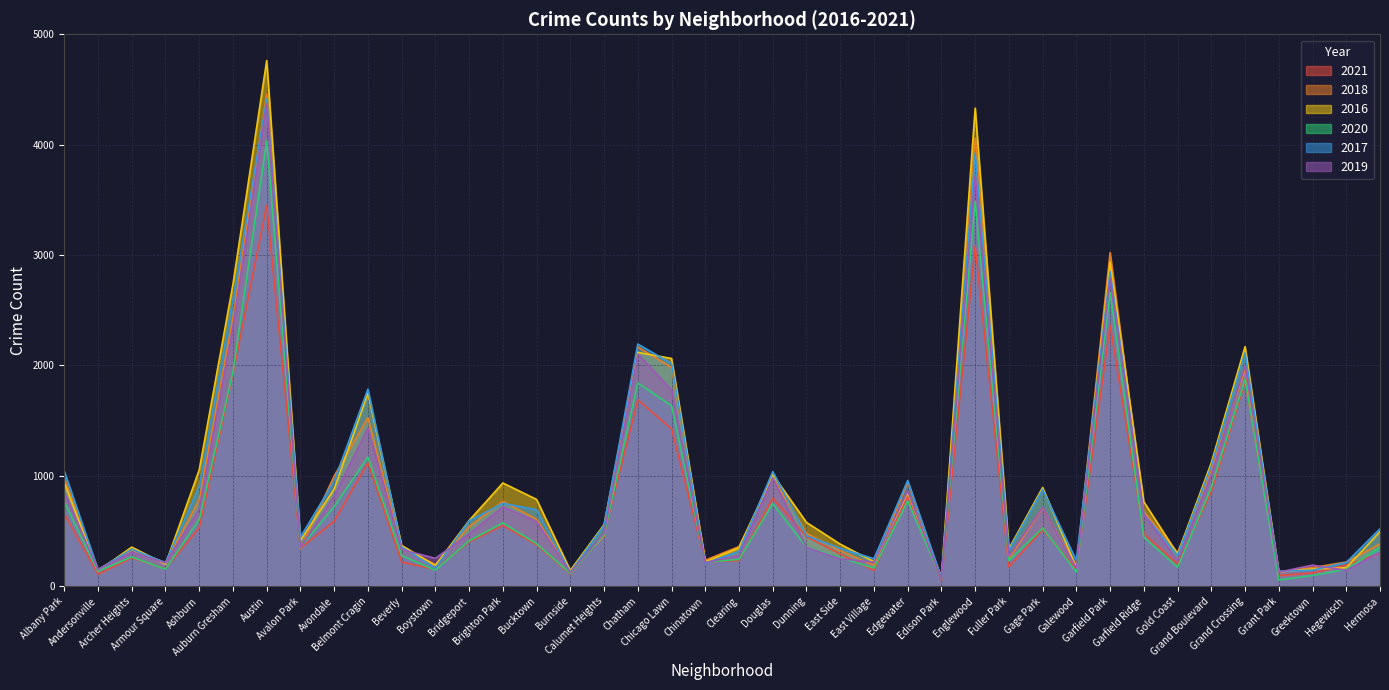

Reading left to right, extract all data points from this chart.

2021: 655	107	257	158	531	1924	3449	345	588	1119	218	153	401	551	374	110	473	1688	1425	222	232	798	449	291	144	816	52	3081	175	512	151	2365	474	200	856	1851	96	120	192	298
2018: 983	151	328	214	783	2430	4457	342	998	1526	346	194	539	768	607	138	454	2168	1981	236	359	984	479	322	188	947	66	4059	249	710	182	3023	677	303	1055	1961	130	168	219	383
2016: 938	138	354	199	1054	2736	4762	415	880	1749	369	189	595	935	786	143	558	2118	2063	221	349	1011	578	381	222	847	82	4331	340	894	170	2937	764	291	1119	2170	129	156	167	494
2020: 763	136	265	154	603	1942	4035	353	720	1169	278	145	411	574	385	116	468	1841	1635	218	243	748	354	259	165	772	65	3484	231	527	129	2662	443	172	896	1875	56	97	153	351
2017: 1043	149	335	213	905	2598	4414	445	952	1786	355	163	592	751	693	126	549	2194	2017	207	317	1038	458	343	249	958	75	3924	325	876	232	2849	653	279	1089	2113	136	145	215	520
2019: 850	150	308	211	698	2353	4368	351	817	1431	333	252	473	718	586	125	481	2102	1779	214	278	982	351	248	218	863	62	3714	274	716	163	2793	650	230	1008	2000	127	191	144	307